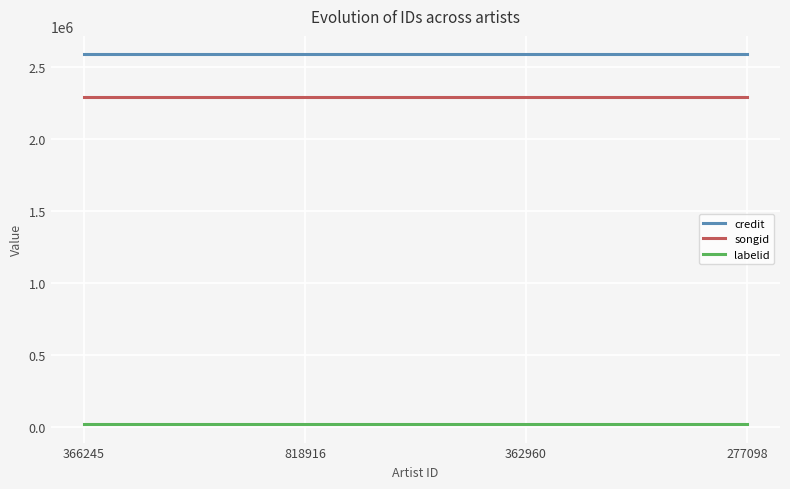

Which series has the largest total across all categories?

credit